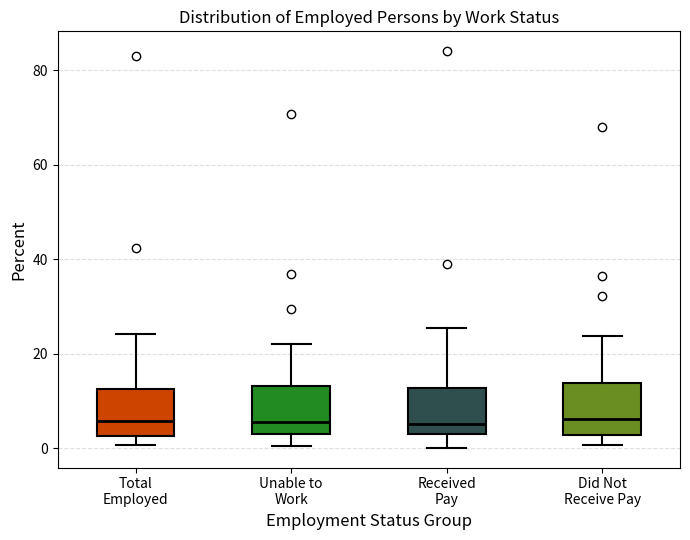

Reading left to right, read every box against the y-axis: the position of its median line, the range the box covers, and the ends of its whiskers. The values are not printed on the chart, so give them approximately, as read against the axis.

Total Employed: median 6, box 2 to 12, whiskers 0 to 24
Unable to Work: median 6, box 2 to 14, whiskers 0 to 22
Received Pay: median 6, box 4 to 12, whiskers 0 to 26
Did Not Receive Pay: median 6, box 2 to 14, whiskers 0 to 24